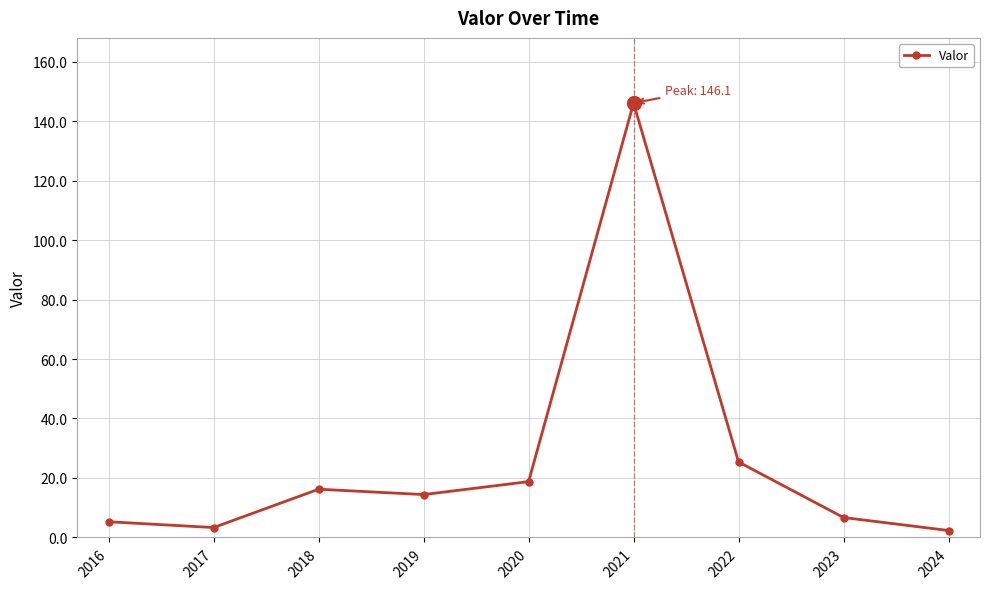

What is the difference between the maximum and minimum values?

143.7